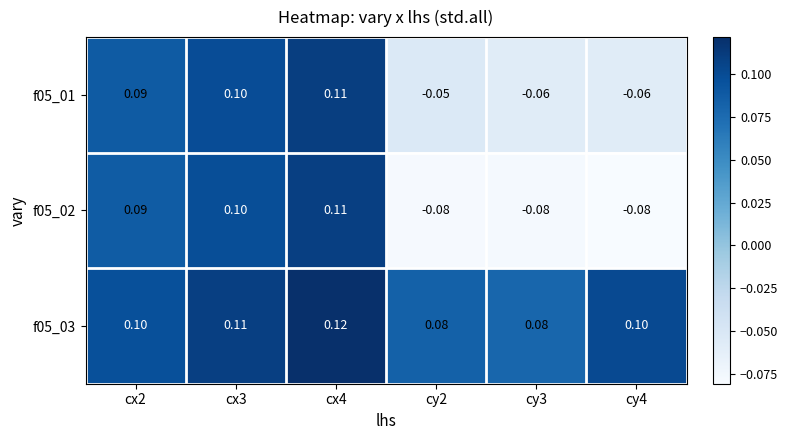

Is the value of f05_02 at cx4 greater than the value of f05_03 at cy2?

Yes